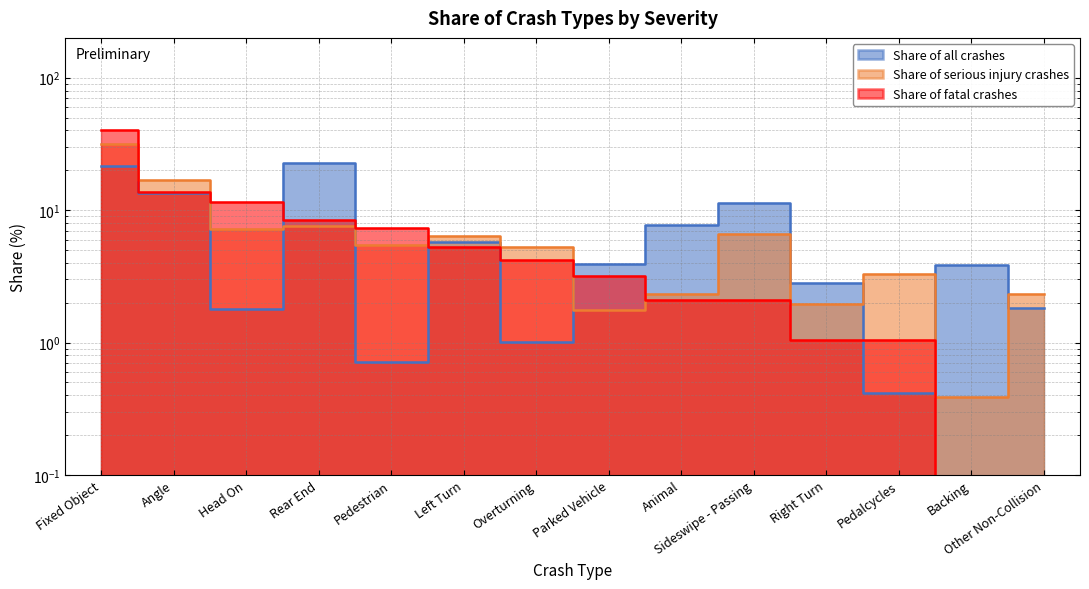

What is the difference between the highest and lowest values at Pedestrian?

6.7